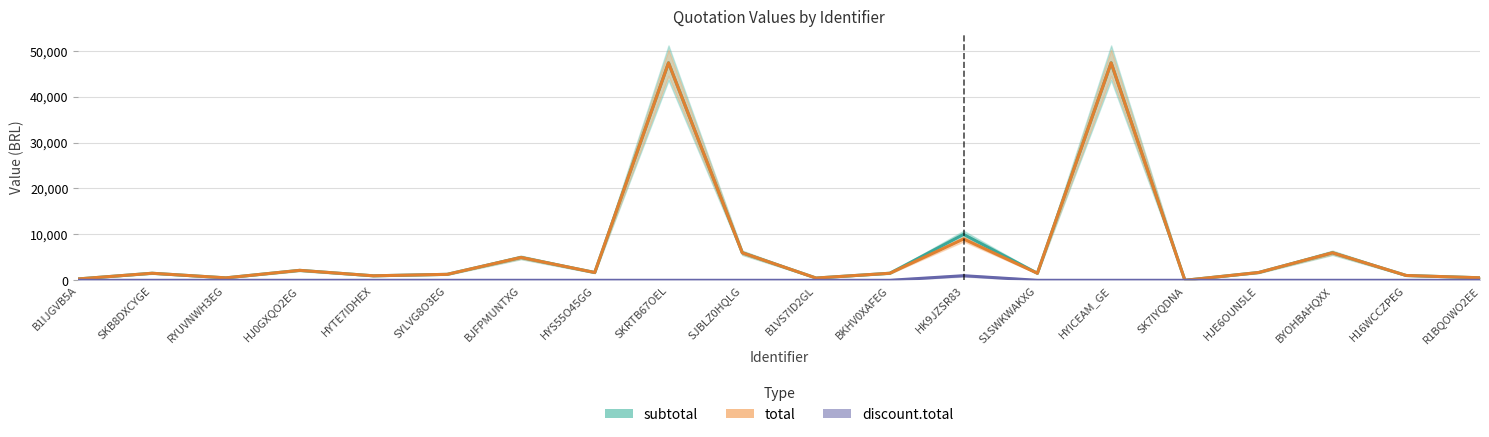

Rank the series at HJE6OUN5LE from lowest to highest value.

discount.total, subtotal, total